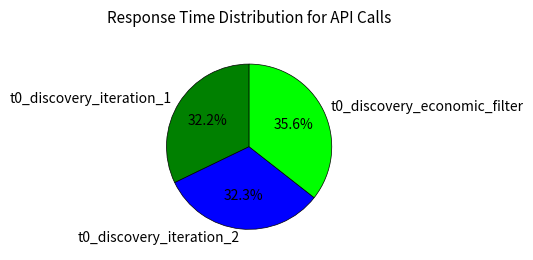

How many segments does this pie chart have?

3